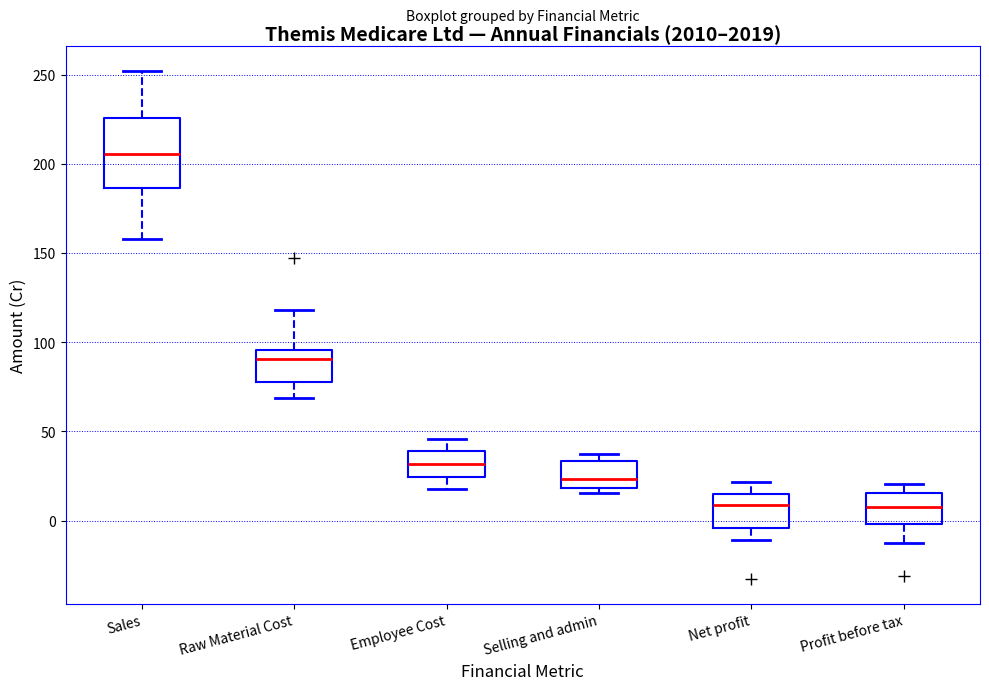

Reading left to right, transcribe this box plot: for each box, give where its median line is, the range the box spans, and where its two whiskers end, as read against the y-axis. The values are not printed on the chart, so give them approximately, as read against the axis.

Sales: median 205, box 185 to 225, whiskers 160 to 250
Raw Material Cost: median 90, box 80 to 95, whiskers 70 to 120
Employee Cost: median 30, box 25 to 40, whiskers 20 to 45
Selling and admin: median 25, box 20 to 35, whiskers 15 to 35 (just above the box's upper edge)
Net profit: median 10, box -5 to 15, whiskers -10 to 20
Profit before tax: median 10, box 0 to 15, whiskers -15 to 20